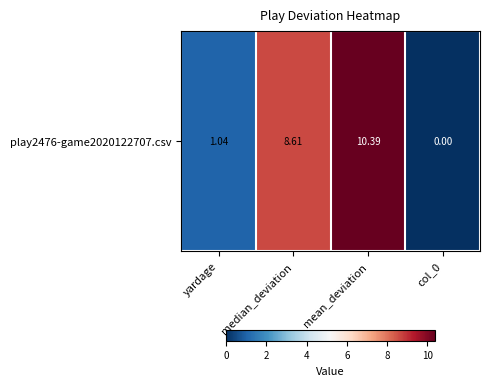

What is the difference between the maximum and minimum values?

10.4